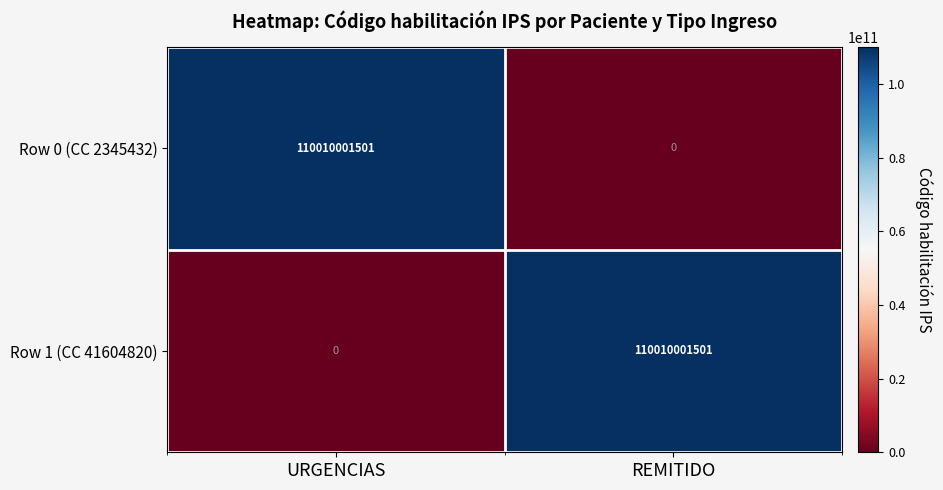

List the labels in order of Row 0 (CC 2345432) value, largest first.

URGENCIAS, REMITIDO